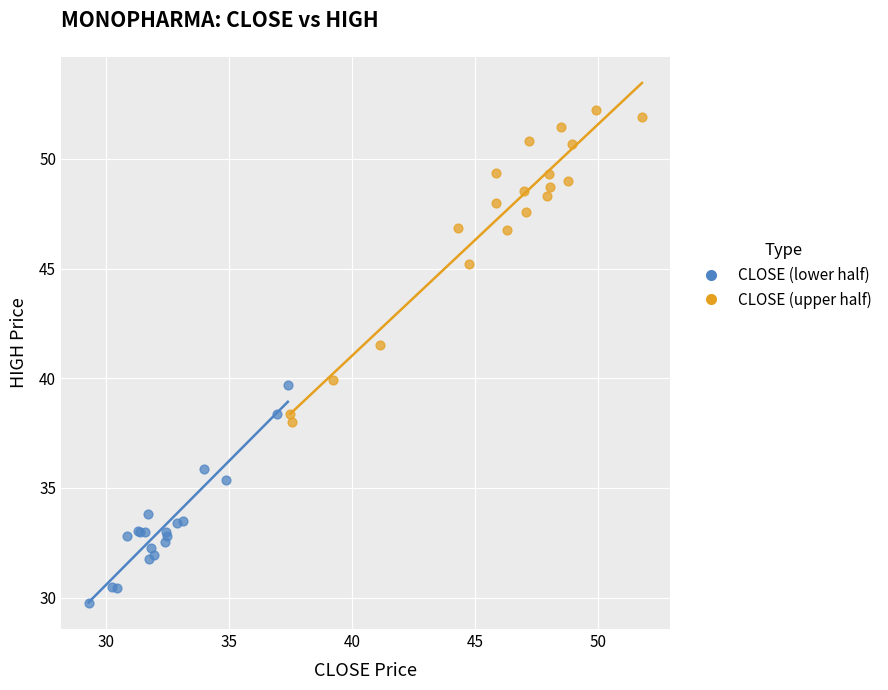

Which series reaches the maximum Y coordinate?

CLOSE (upper half)